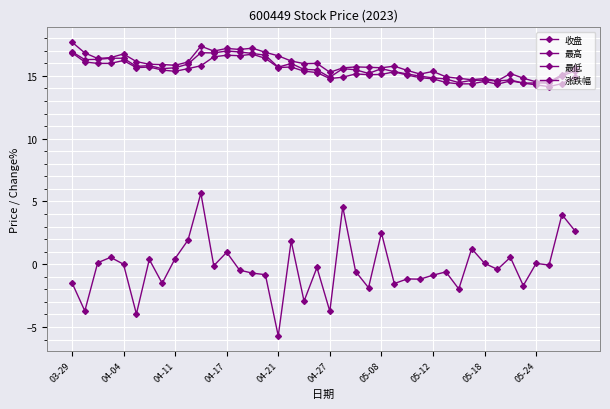

What is the label of the 40th point from the right?

03-29